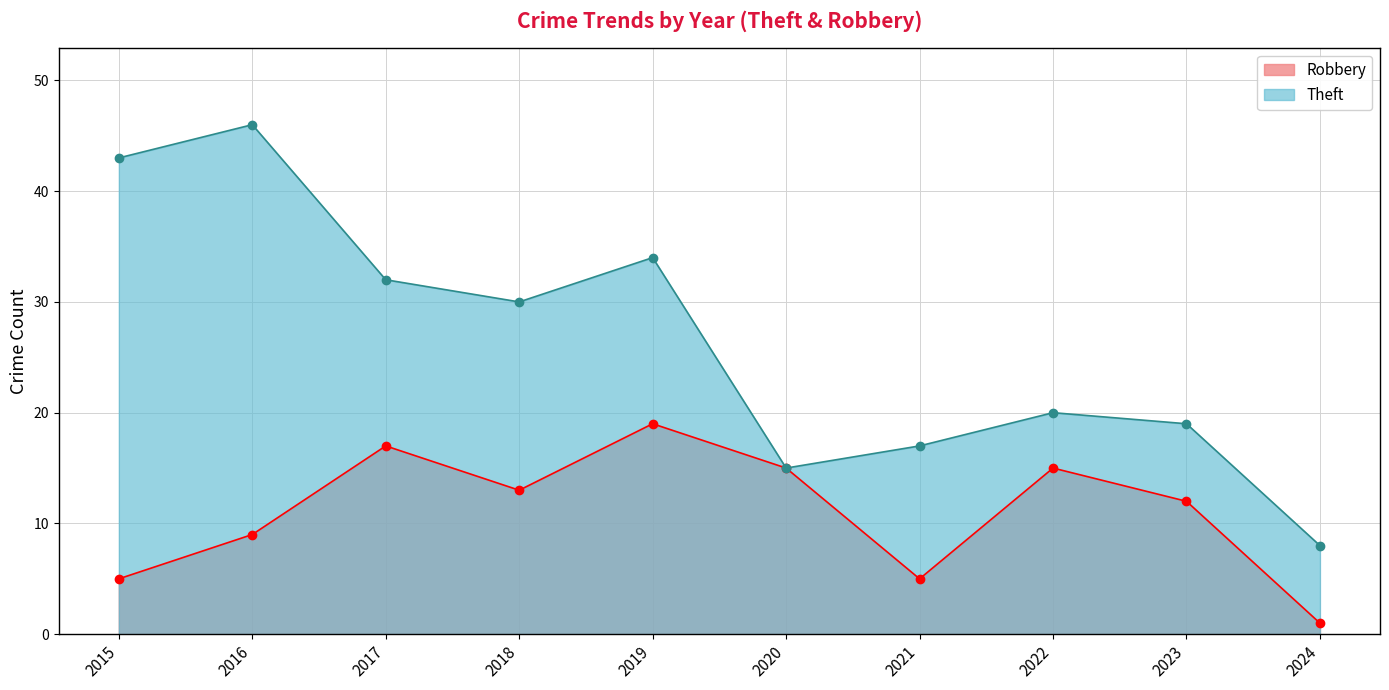

At how many categories does at least one series exceed 18?

7